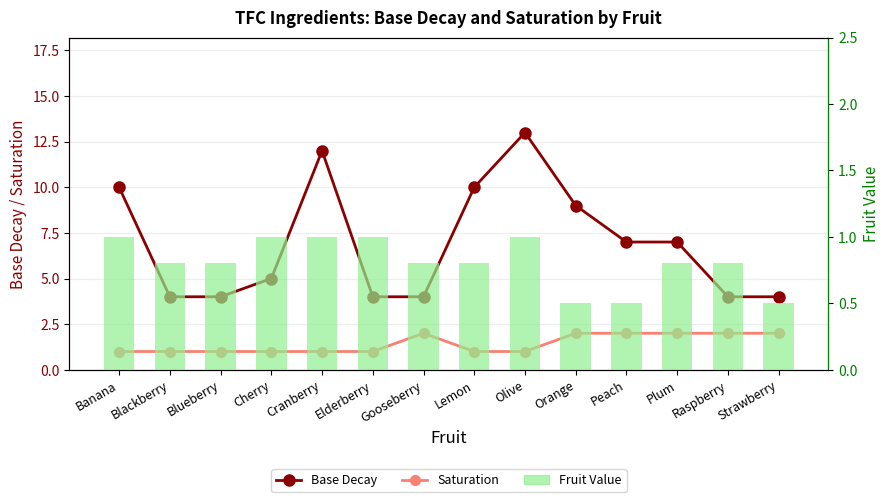

What is the total value across all series at Cherry?

7.0